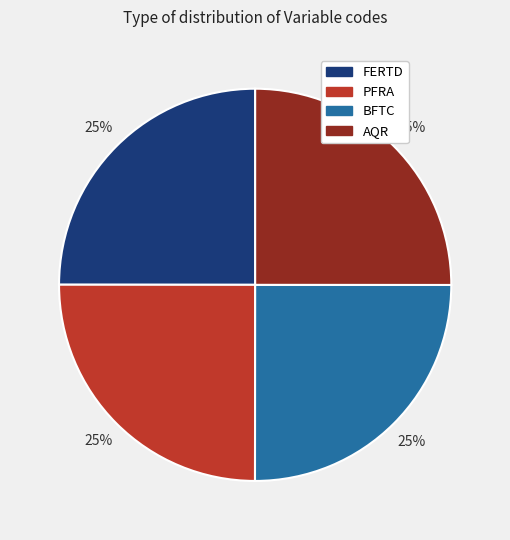

How many segments does this pie chart have?

4